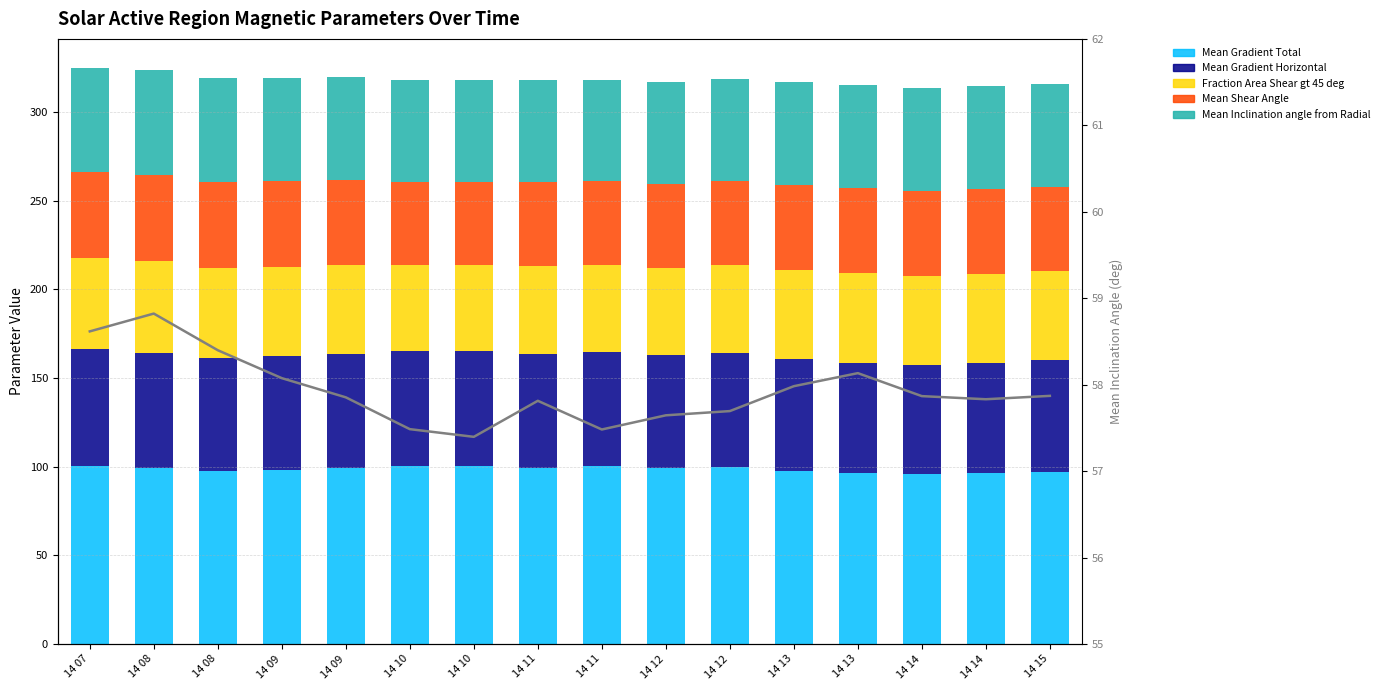

What is the difference between the maximum and second lowest values in the Mean Gradient Total series?

4.4